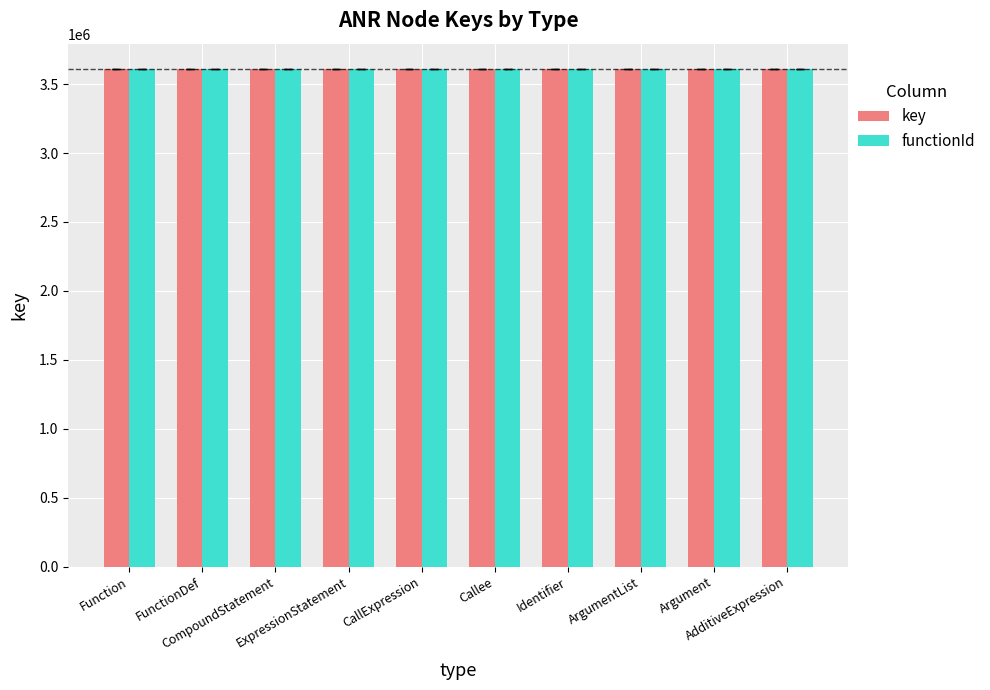

What is the sum of all key values?

36130975